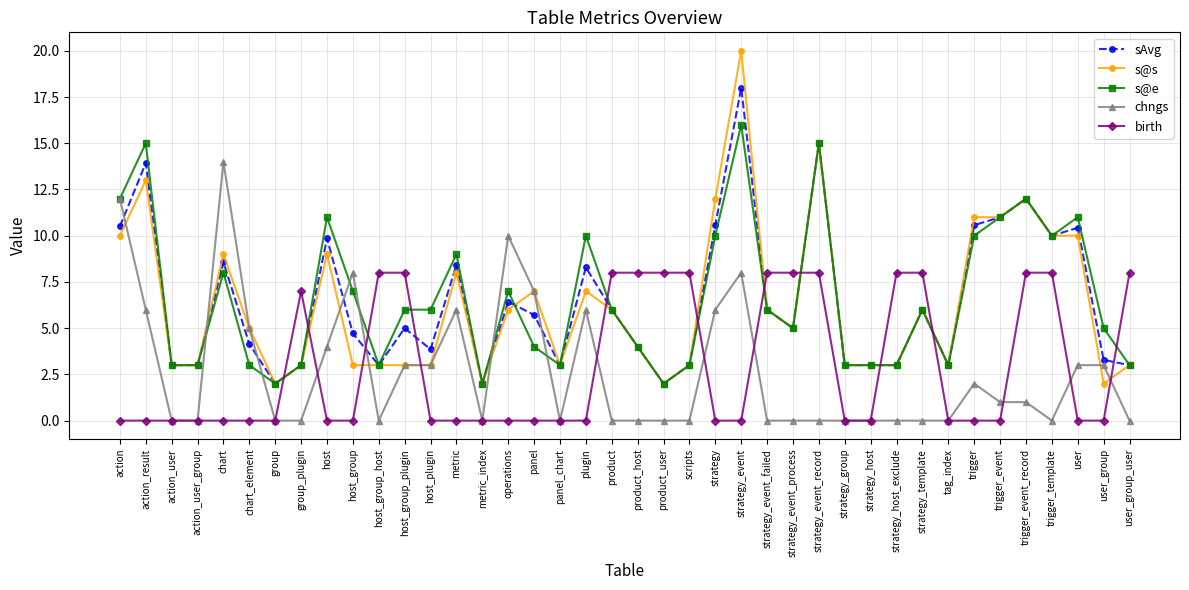

List the series in order of their peak value, highest first.

s@s, sAvg, s@e, chngs, birth